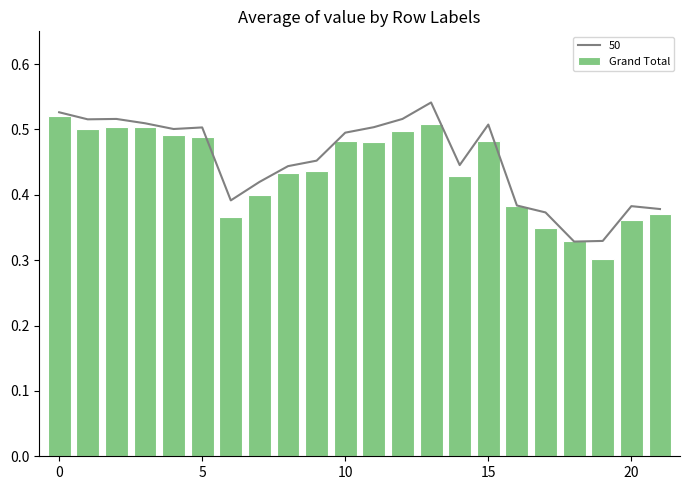

Does the chart contain stacked bars?

No